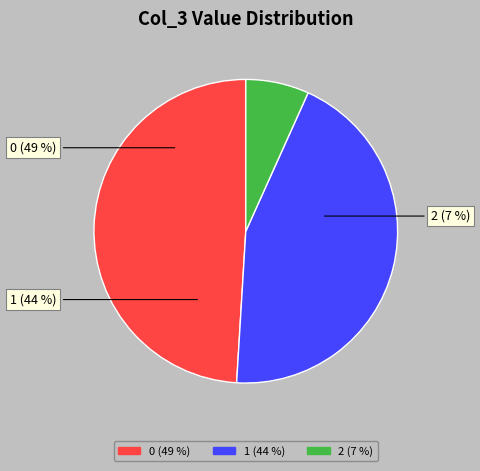

Count the number of slices in the pie.

3